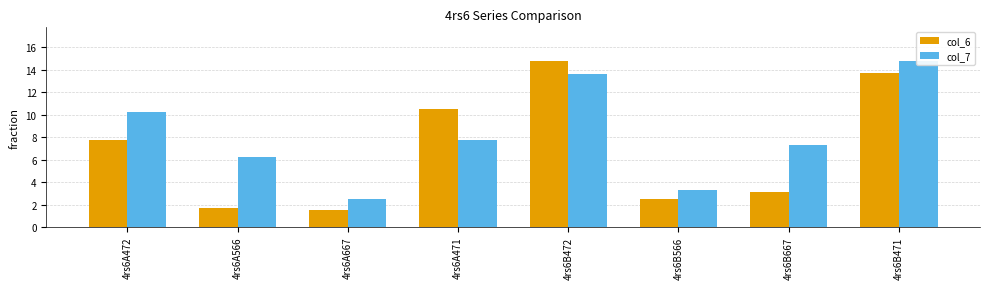

Rank the series at 4rs6B472 from highest to lowest value.

col_6, col_7